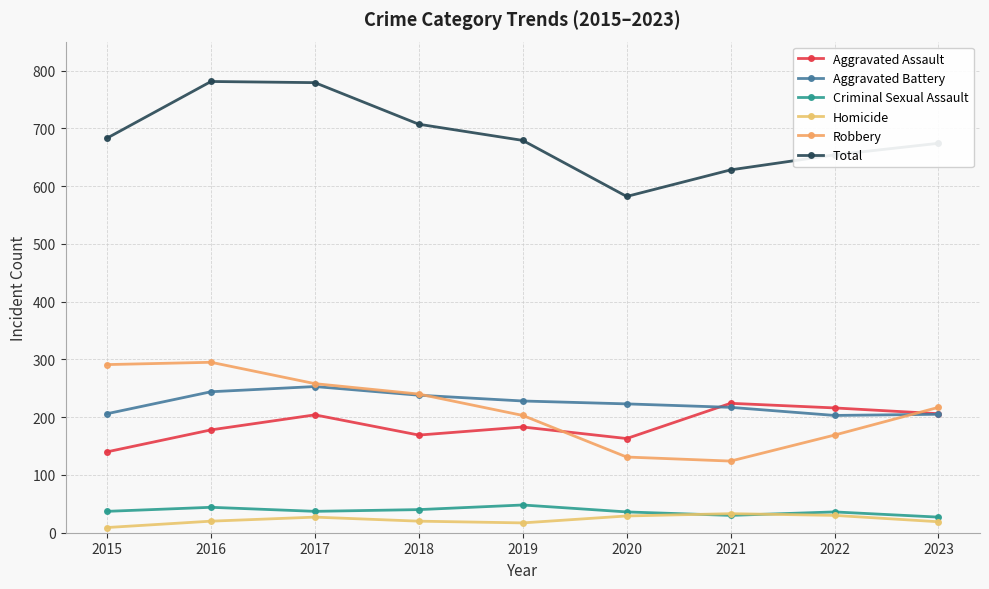

How many intersections are there between Aggravated Battery and Aggravated Assault?

1